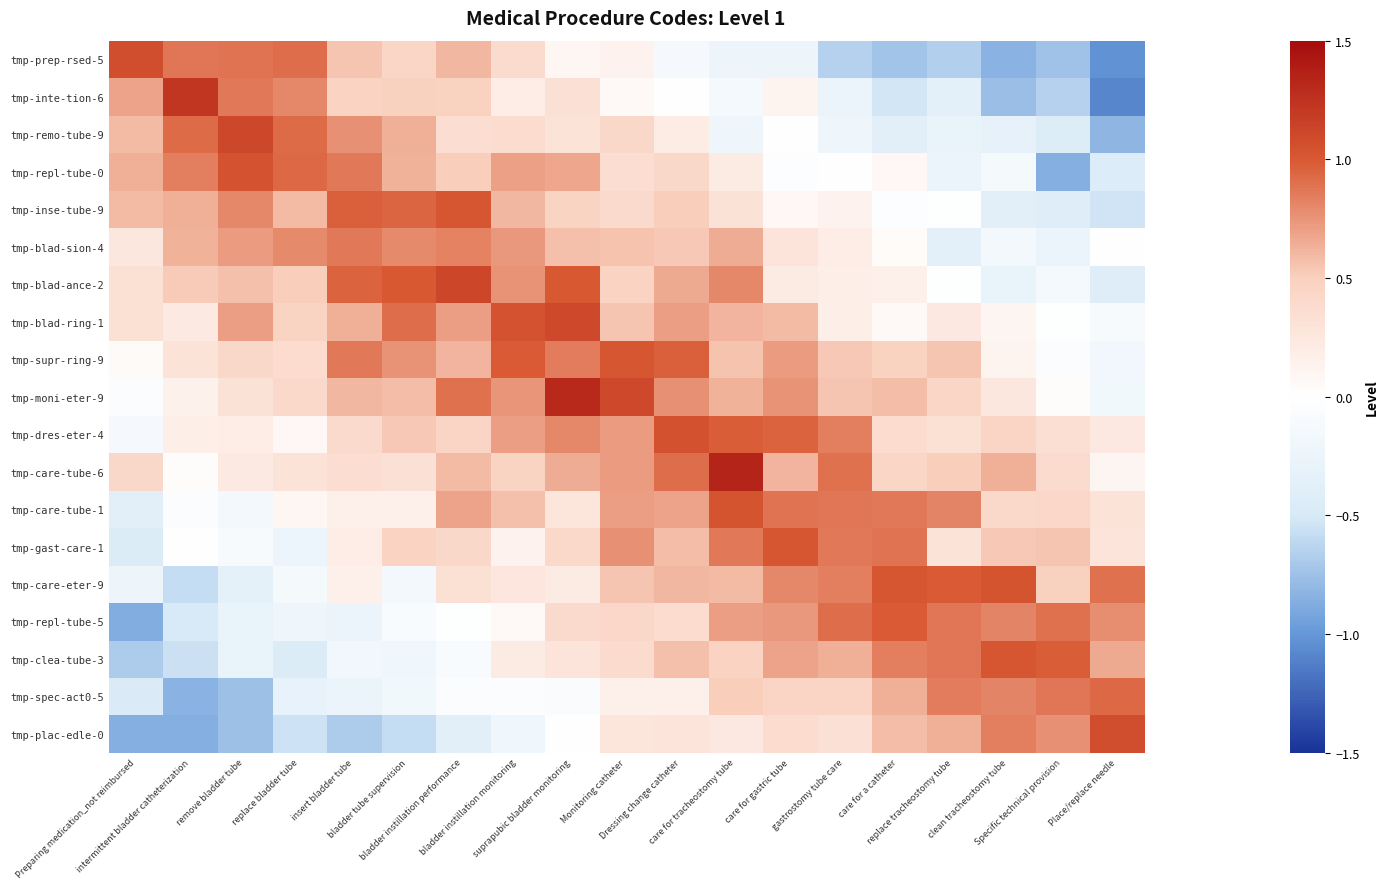

Reading left to right, what are all the values shown in this chart?

tmp-prep-rsed-5: Preparing medication_not reimbursed=1.1	intermittent bladder catheterization=0.9	remove bladder tube=0.9	replace bladder tube=0.9	insert bladder tube=0.5	bladder tube supervision=0.4	bladder instillation performance=0.6	bladder instillation monitoring=0.4	suprapubic bladder monitoring=0.1	Monitoring catheter=0.1	Dressing change catheter=-0.1	care for tracheostomy tube=-0.2	care for gastric tube=-0.2	gastrostomy tube care=-0.7	care for a catheter=-0.7	replace tracheostomy tube=-0.7	clean tracheostomy tube=-0.8	Specific technical provision=-0.7	Place/replace needle=-1.0
tmp-inte-tion-6: Preparing medication_not reimbursed=0.7	intermittent bladder catheterization=1.2	remove bladder tube=0.9	replace bladder tube=0.8	insert bladder tube=0.5	bladder tube supervision=0.5	bladder instillation performance=0.5	bladder instillation monitoring=0.2	suprapubic bladder monitoring=0.3	Monitoring catheter=0.1	Dressing change catheter=0.0	care for tracheostomy tube=-0.1	care for gastric tube=0.1	gastrostomy tube care=-0.3	care for a catheter=-0.5	replace tracheostomy tube=-0.4	clean tracheostomy tube=-0.8	Specific technical provision=-0.7	Place/replace needle=-1.1
tmp-remo-tube-9: Preparing medication_not reimbursed=0.6	intermittent bladder catheterization=0.9	remove bladder tube=1.1	replace bladder tube=0.9	insert bladder tube=0.8	bladder tube supervision=0.6	bladder instillation performance=0.4	bladder instillation monitoring=0.4	suprapubic bladder monitoring=0.3	Monitoring catheter=0.4	Dressing change catheter=0.2	care for tracheostomy tube=-0.2	care for gastric tube=-0.0	gastrostomy tube care=-0.2	care for a catheter=-0.4	replace tracheostomy tube=-0.3	clean tracheostomy tube=-0.3	Specific technical provision=-0.4	Place/replace needle=-0.8
tmp-repl-tube-0: Preparing medication_not reimbursed=0.6	intermittent bladder catheterization=0.8	remove bladder tube=1.0	replace bladder tube=0.9	insert bladder tube=0.9	bladder tube supervision=0.6	bladder instillation performance=0.5	bladder instillation monitoring=0.7	suprapubic bladder monitoring=0.7	Monitoring catheter=0.4	Dressing change catheter=0.4	care for tracheostomy tube=0.2	care for gastric tube=-0.0	gastrostomy tube care=0.0	care for a catheter=0.1	replace tracheostomy tube=-0.3	clean tracheostomy tube=-0.1	Specific technical provision=-0.9	Place/replace needle=-0.5
tmp-inse-tube-9: Preparing medication_not reimbursed=0.6	intermittent bladder catheterization=0.6	remove bladder tube=0.8	replace bladder tube=0.6	insert bladder tube=1.0	bladder tube supervision=0.9	bladder instillation performance=1.0	bladder instillation monitoring=0.6	suprapubic bladder monitoring=0.5	Monitoring catheter=0.4	Dressing change catheter=0.5	care for tracheostomy tube=0.3	care for gastric tube=0.1	gastrostomy tube care=0.1	care for a catheter=-0.0	replace tracheostomy tube=-0.0	clean tracheostomy tube=-0.4	Specific technical provision=-0.4	Place/replace needle=-0.5
tmp-blad-sion-4: Preparing medication_not reimbursed=0.3	intermittent bladder catheterization=0.6	remove bladder tube=0.7	replace bladder tube=0.8	insert bladder tube=0.9	bladder tube supervision=0.8	bladder instillation performance=0.8	bladder instillation monitoring=0.7	suprapubic bladder monitoring=0.6	Monitoring catheter=0.6	Dressing change catheter=0.5	care for tracheostomy tube=0.7	care for gastric tube=0.3	gastrostomy tube care=0.2	care for a catheter=0.0	replace tracheostomy tube=-0.3	clean tracheostomy tube=-0.2	Specific technical provision=-0.3	Place/replace needle=0.0
tmp-blad-ance-2: Preparing medication_not reimbursed=0.3	intermittent bladder catheterization=0.5	remove bladder tube=0.6	replace bladder tube=0.5	insert bladder tube=1.0	bladder tube supervision=1.0	bladder instillation performance=1.1	bladder instillation monitoring=0.8	suprapubic bladder monitoring=1.0	Monitoring catheter=0.5	Dressing change catheter=0.7	care for tracheostomy tube=0.8	care for gastric tube=0.2	gastrostomy tube care=0.2	care for a catheter=0.2	replace tracheostomy tube=-0.0	clean tracheostomy tube=-0.3	Specific technical provision=-0.1	Place/replace needle=-0.4
tmp-blad-ring-1: Preparing medication_not reimbursed=0.3	intermittent bladder catheterization=0.2	remove bladder tube=0.7	replace bladder tube=0.5	insert bladder tube=0.6	bladder tube supervision=0.9	bladder instillation performance=0.7	bladder instillation monitoring=1.0	suprapubic bladder monitoring=1.1	Monitoring catheter=0.5	Dressing change catheter=0.7	care for tracheostomy tube=0.6	care for gastric tube=0.6	gastrostomy tube care=0.2	care for a catheter=0.1	replace tracheostomy tube=0.2	clean tracheostomy tube=0.1	Specific technical provision=-0.0	Place/replace needle=-0.1
tmp-supr-ring-9: Preparing medication_not reimbursed=0.1	intermittent bladder catheterization=0.3	remove bladder tube=0.4	replace bladder tube=0.4	insert bladder tube=0.9	bladder tube supervision=0.8	bladder instillation performance=0.6	bladder instillation monitoring=1.0	suprapubic bladder monitoring=0.9	Monitoring catheter=1.0	Dressing change catheter=1.0	care for tracheostomy tube=0.6	care for gastric tube=0.7	gastrostomy tube care=0.5	care for a catheter=0.5	replace tracheostomy tube=0.5	clean tracheostomy tube=0.1	Specific technical provision=-0.1	Place/replace needle=-0.2
tmp-moni-eter-9: Preparing medication_not reimbursed=-0.1	intermittent bladder catheterization=0.1	remove bladder tube=0.3	replace bladder tube=0.4	insert bladder tube=0.6	bladder tube supervision=0.6	bladder instillation performance=0.9	bladder instillation monitoring=0.7	suprapubic bladder monitoring=1.3	Monitoring catheter=1.1	Dressing change catheter=0.8	care for tracheostomy tube=0.6	care for gastric tube=0.8	gastrostomy tube care=0.5	care for a catheter=0.6	replace tracheostomy tube=0.4	clean tracheostomy tube=0.3	Specific technical provision=0.0	Place/replace needle=-0.2
tmp-dres-eter-4: Preparing medication_not reimbursed=-0.1	intermittent bladder catheterization=0.2	remove bladder tube=0.2	replace bladder tube=0.1	insert bladder tube=0.4	bladder tube supervision=0.5	bladder instillation performance=0.4	bladder instillation monitoring=0.7	suprapubic bladder monitoring=0.8	Monitoring catheter=0.7	Dressing change catheter=1.1	care for tracheostomy tube=1.0	care for gastric tube=1.0	gastrostomy tube care=0.8	care for a catheter=0.4	replace tracheostomy tube=0.3	clean tracheostomy tube=0.4	Specific technical provision=0.3	Place/replace needle=0.2
tmp-care-tube-6: Preparing medication_not reimbursed=0.4	intermittent bladder catheterization=0.0	remove bladder tube=0.2	replace bladder tube=0.3	insert bladder tube=0.4	bladder tube supervision=0.3	bladder instillation performance=0.6	bladder instillation monitoring=0.5	suprapubic bladder monitoring=0.6	Monitoring catheter=0.7	Dressing change catheter=0.9	care for tracheostomy tube=1.3	care for gastric tube=0.6	gastrostomy tube care=0.9	care for a catheter=0.4	replace tracheostomy tube=0.5	clean tracheostomy tube=0.6	Specific technical provision=0.4	Place/replace needle=0.1
tmp-care-tube-1: Preparing medication_not reimbursed=-0.4	intermittent bladder catheterization=-0.1	remove bladder tube=-0.2	replace bladder tube=0.1	insert bladder tube=0.2	bladder tube supervision=0.2	bladder instillation performance=0.7	bladder instillation monitoring=0.6	suprapubic bladder monitoring=0.3	Monitoring catheter=0.7	Dressing change catheter=0.7	care for tracheostomy tube=1.0	care for gastric tube=0.9	gastrostomy tube care=0.9	care for a catheter=0.9	replace tracheostomy tube=0.8	clean tracheostomy tube=0.4	Specific technical provision=0.4	Place/replace needle=0.3
tmp-gast-care-1: Preparing medication_not reimbursed=-0.5	intermittent bladder catheterization=0.0	remove bladder tube=-0.1	replace bladder tube=-0.2	insert bladder tube=0.2	bladder tube supervision=0.5	bladder instillation performance=0.4	bladder instillation monitoring=0.1	suprapubic bladder monitoring=0.4	Monitoring catheter=0.8	Dressing change catheter=0.6	care for tracheostomy tube=0.9	care for gastric tube=1.0	gastrostomy tube care=0.9	care for a catheter=0.9	replace tracheostomy tube=0.3	clean tracheostomy tube=0.5	Specific technical provision=0.5	Place/replace needle=0.3
tmp-care-eter-9: Preparing medication_not reimbursed=-0.2	intermittent bladder catheterization=-0.6	remove bladder tube=-0.3	replace bladder tube=-0.1	insert bladder tube=0.2	bladder tube supervision=-0.2	bladder instillation performance=0.3	bladder instillation monitoring=0.3	suprapubic bladder monitoring=0.2	Monitoring catheter=0.5	Dressing change catheter=0.6	care for tracheostomy tube=0.6	care for gastric tube=0.8	gastrostomy tube care=0.8	care for a catheter=1.0	replace tracheostomy tube=1.0	clean tracheostomy tube=1.0	Specific technical provision=0.5	Place/replace needle=0.9
tmp-repl-tube-5: Preparing medication_not reimbursed=-0.9	intermittent bladder catheterization=-0.5	remove bladder tube=-0.3	replace bladder tube=-0.2	insert bladder tube=-0.3	bladder tube supervision=-0.1	bladder instillation performance=-0.0	bladder instillation monitoring=0.1	suprapubic bladder monitoring=0.4	Monitoring catheter=0.4	Dressing change catheter=0.4	care for tracheostomy tube=0.7	care for gastric tube=0.7	gastrostomy tube care=0.9	care for a catheter=1.0	replace tracheostomy tube=0.9	clean tracheostomy tube=0.8	Specific technical provision=0.9	Place/replace needle=0.8
tmp-clea-tube-3: Preparing medication_not reimbursed=-0.7	intermittent bladder catheterization=-0.6	remove bladder tube=-0.3	replace bladder tube=-0.5	insert bladder tube=-0.2	bladder tube supervision=-0.2	bladder instillation performance=-0.1	bladder instillation monitoring=0.2	suprapubic bladder monitoring=0.3	Monitoring catheter=0.4	Dressing change catheter=0.6	care for tracheostomy tube=0.5	care for gastric tube=0.7	gastrostomy tube care=0.6	care for a catheter=0.8	replace tracheostomy tube=0.9	clean tracheostomy tube=1.0	Specific technical provision=1.0	Place/replace needle=0.7
tmp-spec-act0-5: Preparing medication_not reimbursed=-0.5	intermittent bladder catheterization=-0.8	remove bladder tube=-0.8	replace bladder tube=-0.3	insert bladder tube=-0.2	bladder tube supervision=-0.2	bladder instillation performance=-0.1	bladder instillation monitoring=-0.1	suprapubic bladder monitoring=-0.1	Monitoring catheter=0.2	Dressing change catheter=0.2	care for tracheostomy tube=0.5	care for gastric tube=0.5	gastrostomy tube care=0.5	care for a catheter=0.6	replace tracheostomy tube=0.9	clean tracheostomy tube=0.8	Specific technical provision=0.9	Place/replace needle=0.9
tmp-plac-edle-0: Preparing medication_not reimbursed=-0.9	intermittent bladder catheterization=-0.9	remove bladder tube=-0.8	replace bladder tube=-0.5	insert bladder tube=-0.7	bladder tube supervision=-0.6	bladder instillation performance=-0.4	bladder instillation monitoring=-0.2	suprapubic bladder monitoring=-0.0	Monitoring catheter=0.3	Dressing change catheter=0.3	care for tracheostomy tube=0.2	care for gastric tube=0.4	gastrostomy tube care=0.3	care for a catheter=0.6	replace tracheostomy tube=0.6	clean tracheostomy tube=0.8	Specific technical provision=0.8	Place/replace needle=1.1